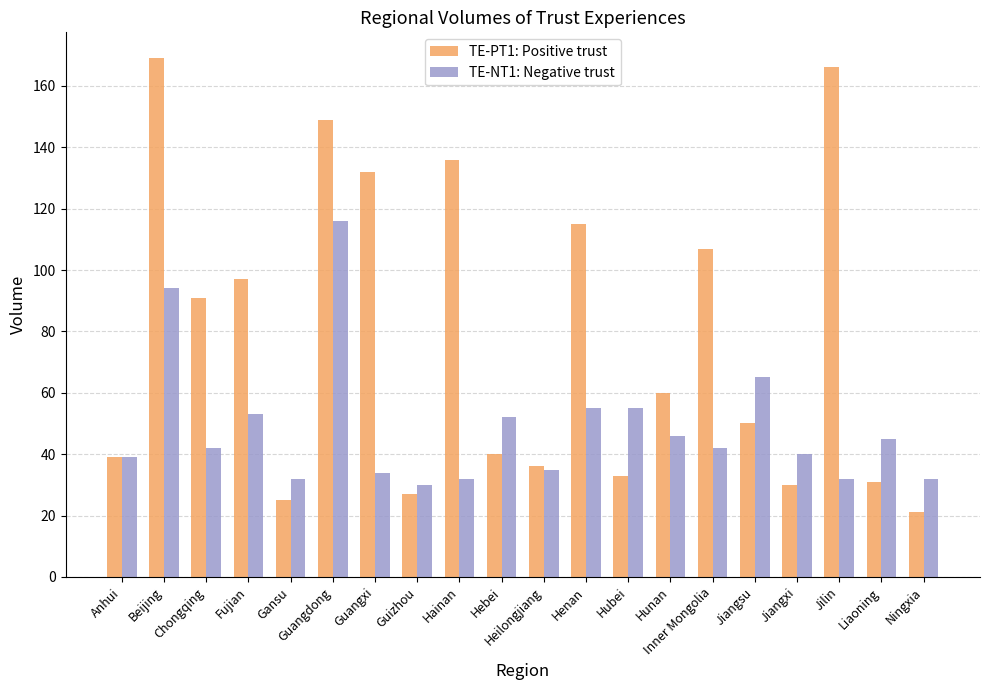

What is the total value across all series at Fujian?

150